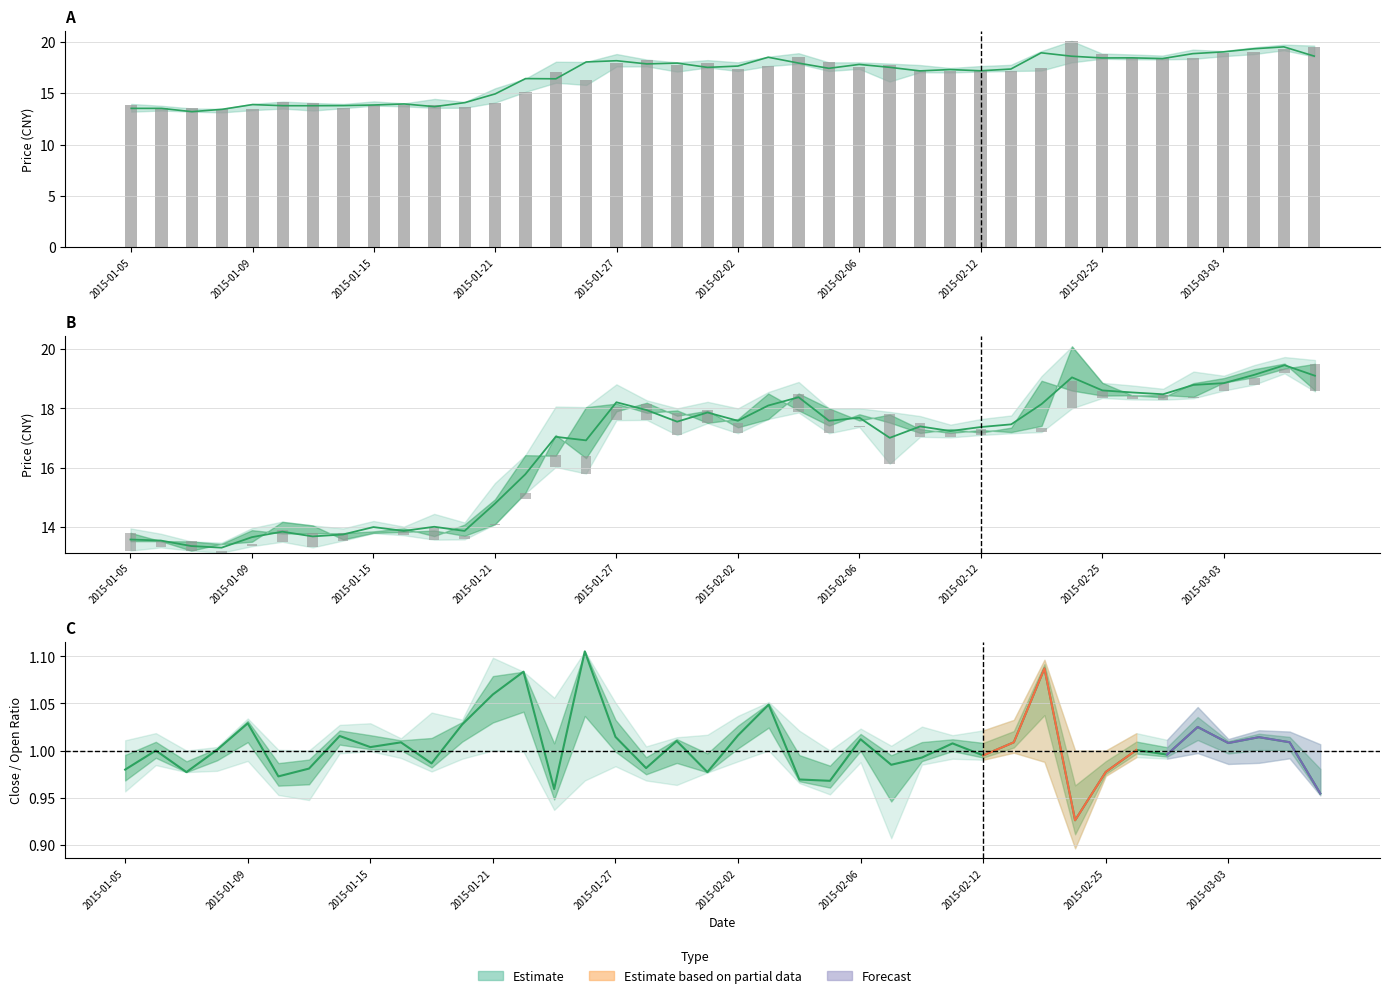

Reading left to right, list all the values displayed in this chart.

最近成交: 13.5	13.5	13.2	13.4	13.9	13.8	13.8	13.8	13.8	13.9	13.7	14.1	14.9	16.4	16.4	18.0	18.2	17.9	17.9	17.5	17.6	18.5	17.9	17.4	17.8	17.5	17.2	17.3	17.2	17.4	18.9	18.6	18.4	18.4	18.4	18.9	19.0	19.3	19.5	18.6
今日开盘: 13.8	13.5	13.5	13.4	13.5	14.2	14.1	13.6	13.8	13.8	13.9	13.7	14.1	15.2	17.1	16.3	17.9	18.2	17.8	17.9	17.4	17.6	18.5	18.0	17.6	17.8	17.3	17.2	17.3	17.2	17.4	20.1	18.9	18.4	18.4	18.4	18.9	19.1	19.3	19.5
Mid Price: 13.6	13.5	13.4	13.3	13.7	13.8	13.7	13.7	14.0	13.9	14.0	13.9	14.8	15.8	17.0	16.9	18.2	17.9	17.6	17.9	17.6	18.1	18.4	17.6	17.7	17.0	17.4	17.2	17.4	17.5	18.1	19.0	18.6	18.5	18.5	18.8	18.9	19.1	19.5	19.1
昨日收盘: 0.6	0.2	0.3	0.1	0.1	0.4	0.5	0.2	0.0	0.1	0.4	0.1	-0.0	-0.2	0.4	0.6	0.4	0.6	0.8	0.4	0.4	0.0	0.6	0.8	0.1	1.7	0.5	0.2	0.2	0.0	0.2	0.9	0.2	0.1	0.2	0.0	0.2	0.2	0.1	0.9
Close/Open Ratio: 1.0	1.0	1.0	1.0	1.0	1.0	1.0	1.0	1.0	1.0	1.0	1.0	1.1	1.1	1.0	1.1	1.0	1.0	1.0	1.0	1.0	1.0	1.0	1.0	1.0	1.0	1.0	1.0	1.0	1.0	1.1	0.9	1.0	1.0	1.0	1.0	1.0	1.0	1.0	1.0